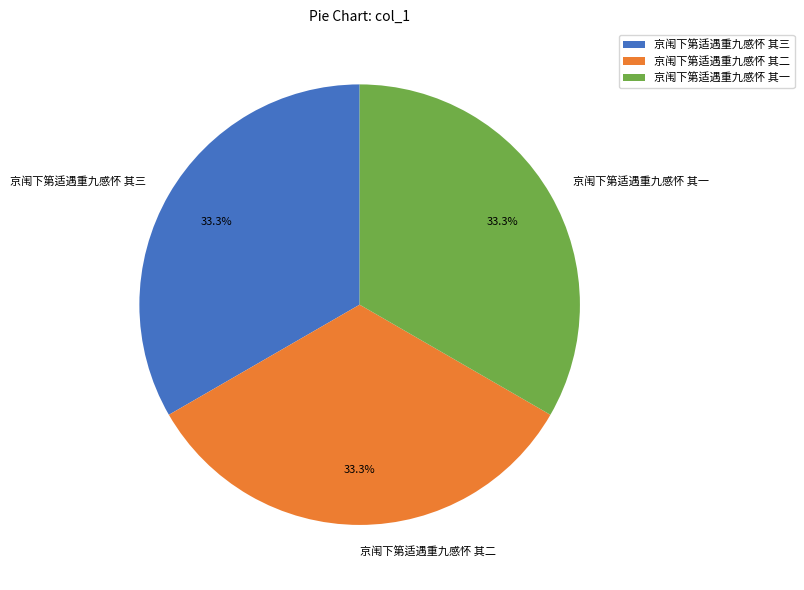

Count the number of slices in the pie.

3